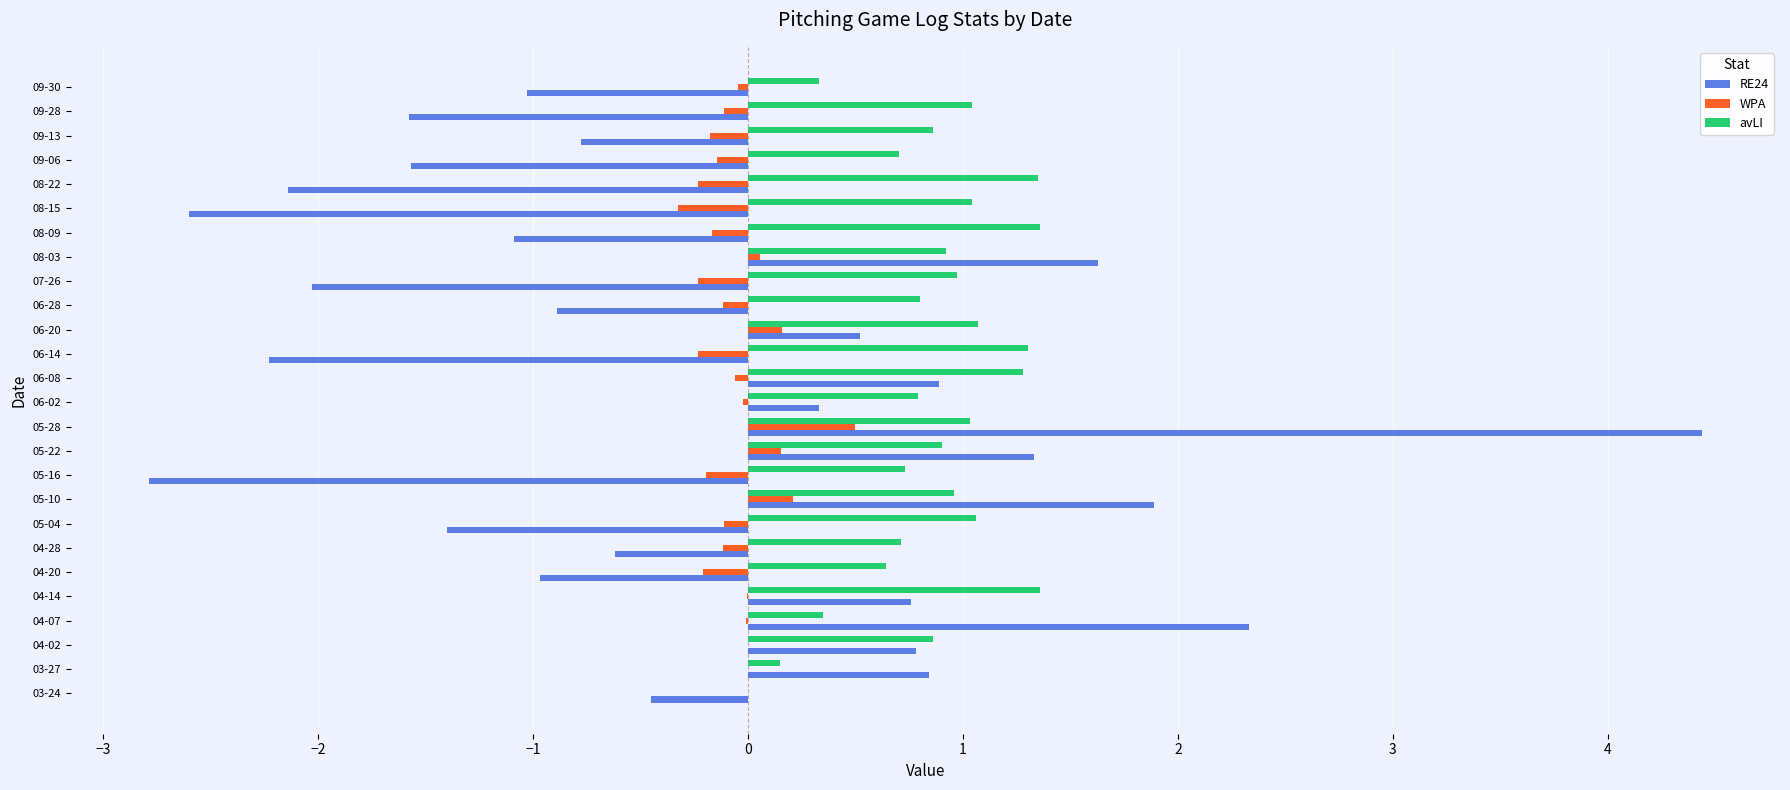

At which category is the sum across all series the highest?

05-28